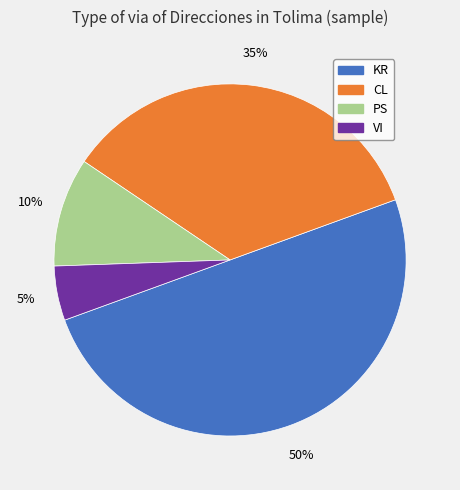

To the nearest percent, what is the difference between the largest and smallest slice percentages?

45%